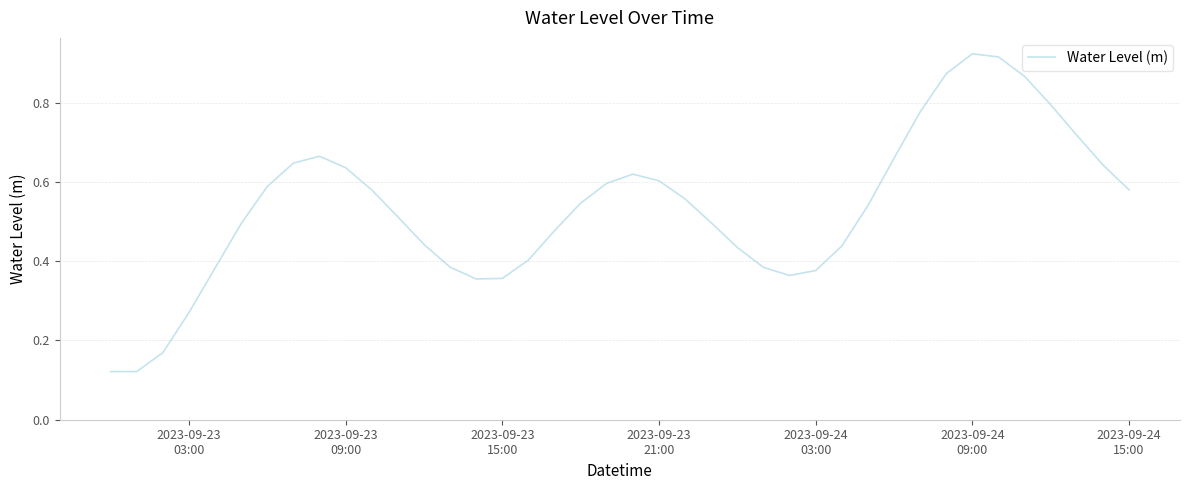

How many lines are shown in the chart?

1